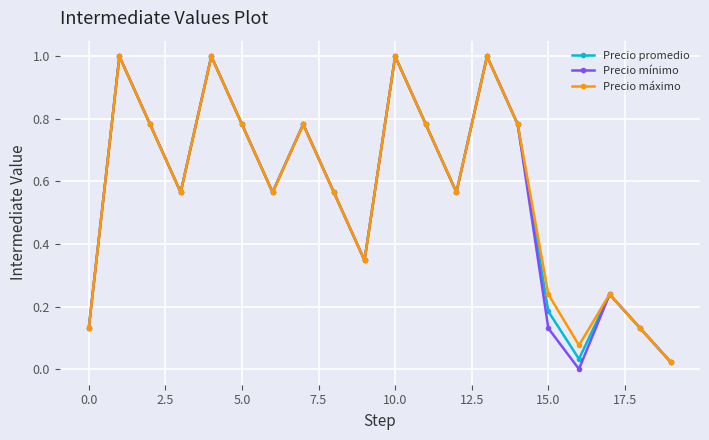

What is the value of the Precio mínimo point at the 11th from the left?

1.0